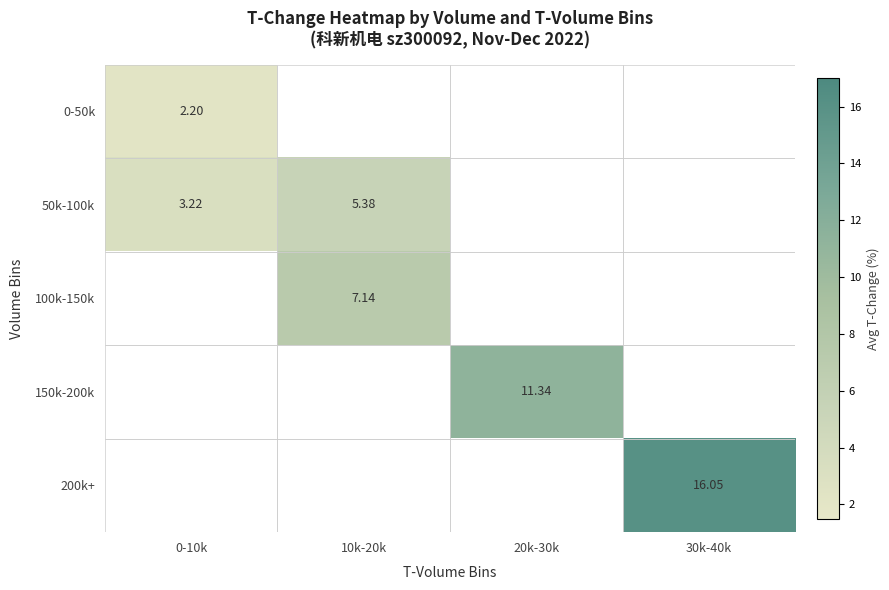

Which category has the lowest value across all series?

0-10k